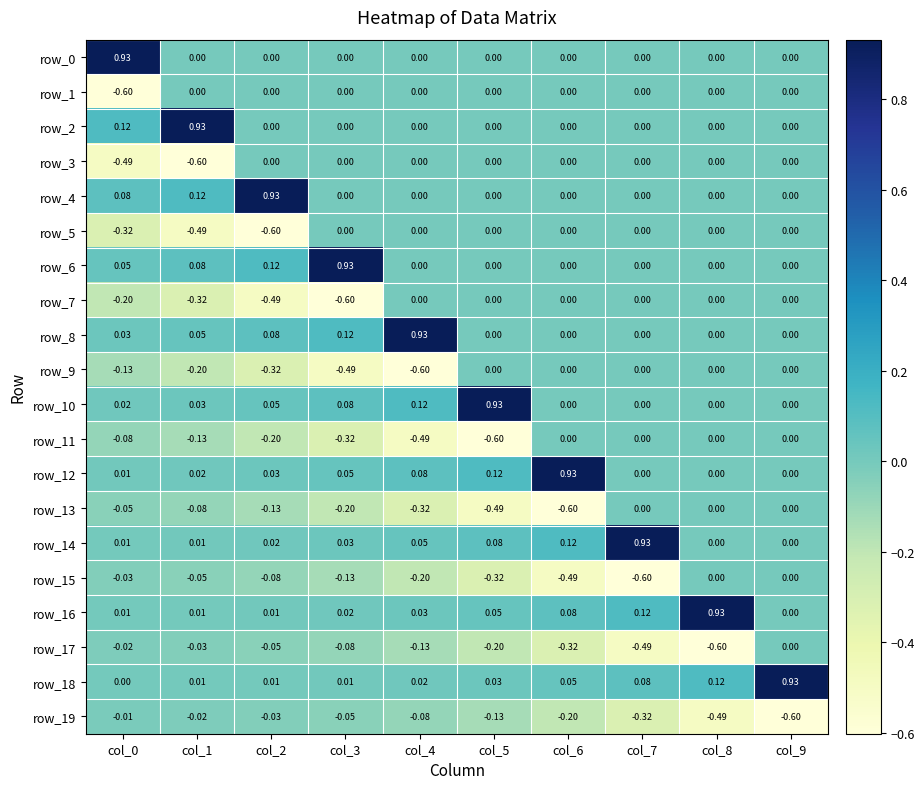

Is the value of row_11 at col_1 greater than the value of row_10 at col_3?

No